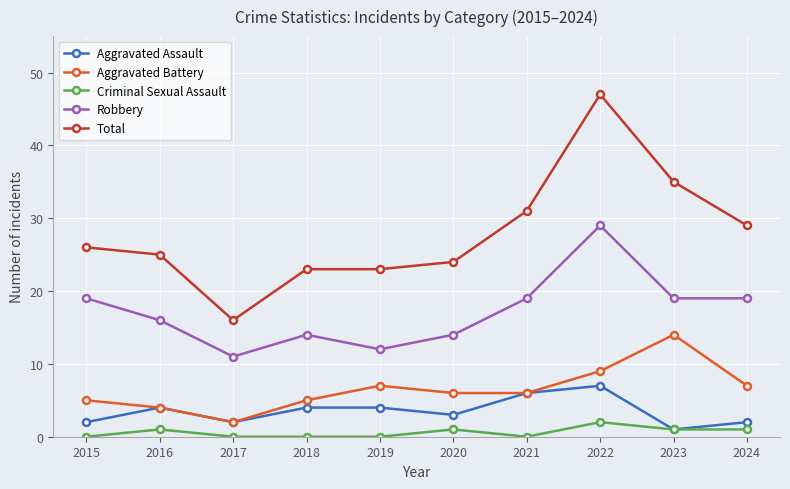

True or false: Aggravated Battery and Total cross at least once.

False